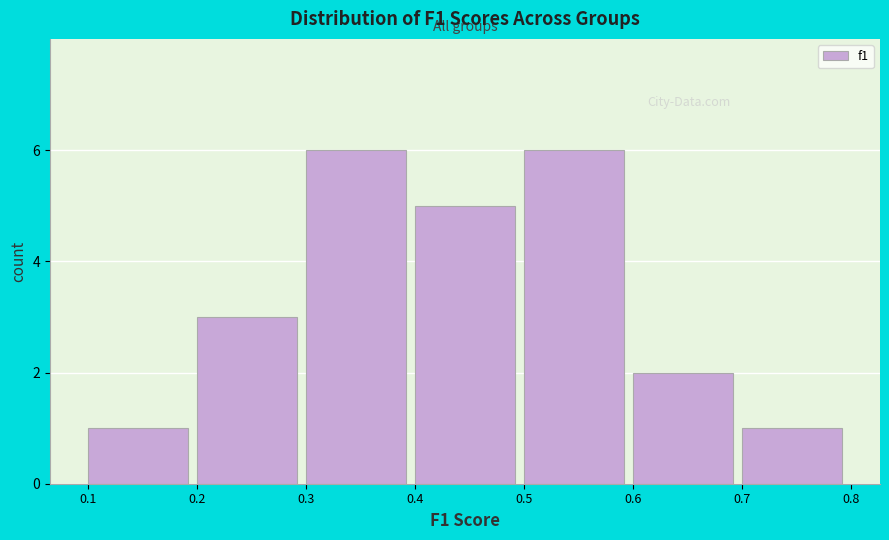

Reading left to right, list every bar in this chart as the range it spans on the x-axis followed by its height. The values are not printed on the chart, so give them approximately, as read against the axis.

0.1 to 0.2: 1
0.2 to 0.3: 3
0.3 to 0.4: 6
0.4 to 0.5: 5
0.5 to 0.6: 6
0.6 to 0.7: 2
0.7 to 0.8: 1